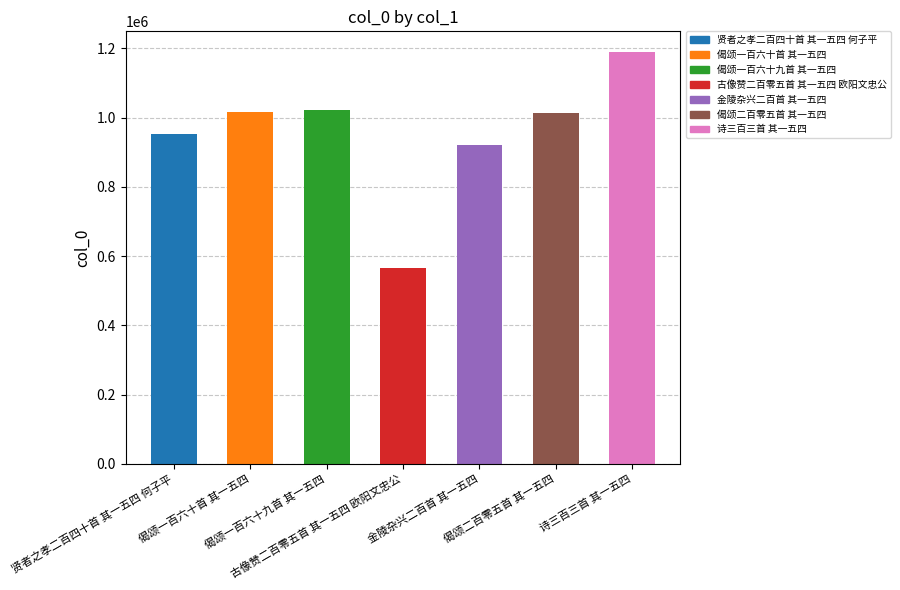

What is the average value?

953824